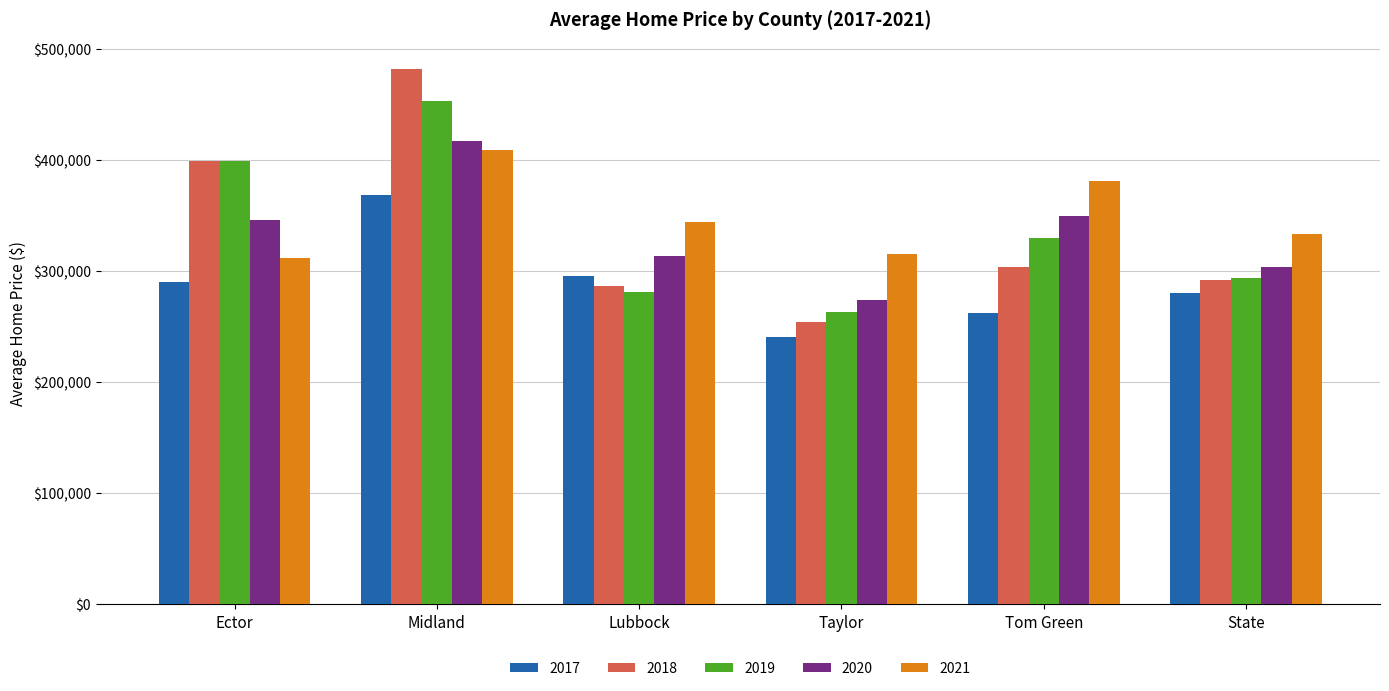

Reading left to right, what are all the values shown in this chart?

2017: Ector=289604	Midland=368011	Lubbock=295395	Taylor=240520	Tom Green=262189	State=279999
2018: Ector=398894	Midland=481990	Lubbock=286337	Taylor=253401	Tom Green=303169	State=291249
2019: Ector=399063	Midland=452841	Lubbock=281248	Taylor=263022	Tom Green=329801	State=293181
2020: Ector=345360	Midland=416777	Lubbock=312905	Taylor=273284	Tom Green=349536	State=302984
2021: Ector=311871	Midland=408281	Lubbock=343891	Taylor=314730	Tom Green=380971	State=332698